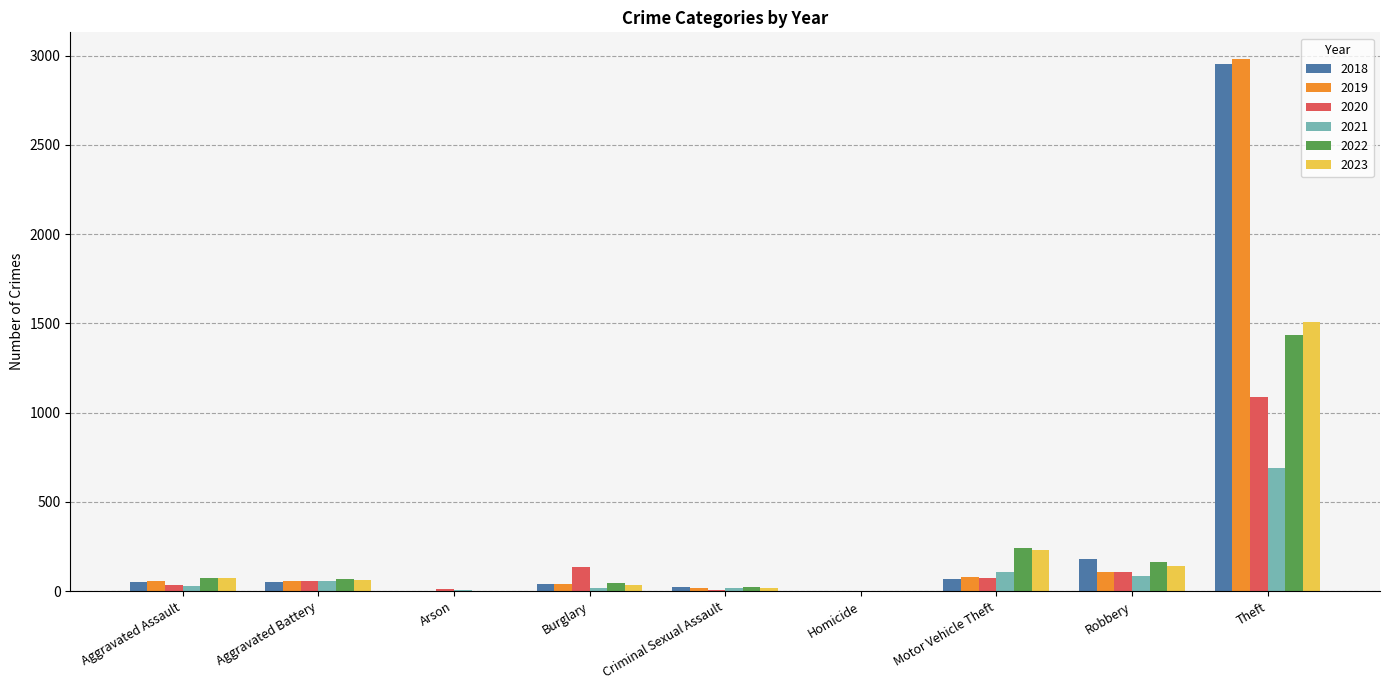

What are all the series names shown in the legend?

2018, 2019, 2020, 2021, 2022, 2023